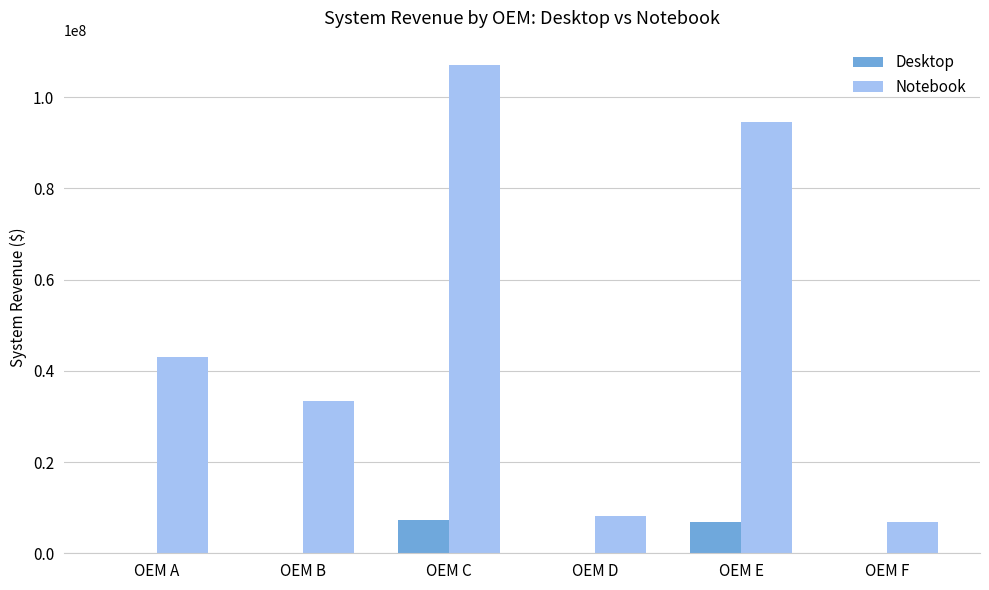

What is the sum of all Desktop values?

14342932.5